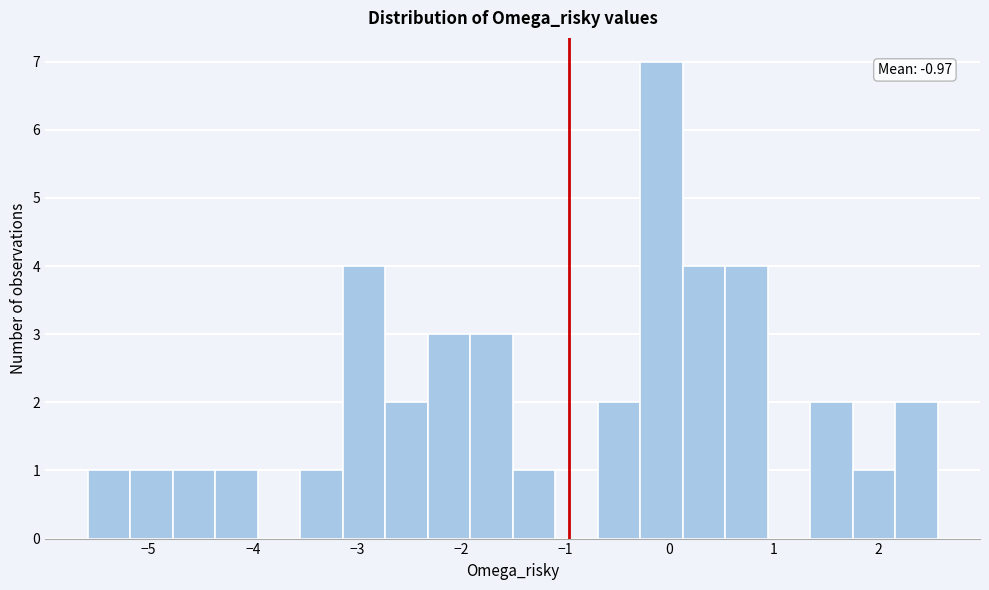

Which range on the x-axis has the tallest bar?

-0.3 to 0.1